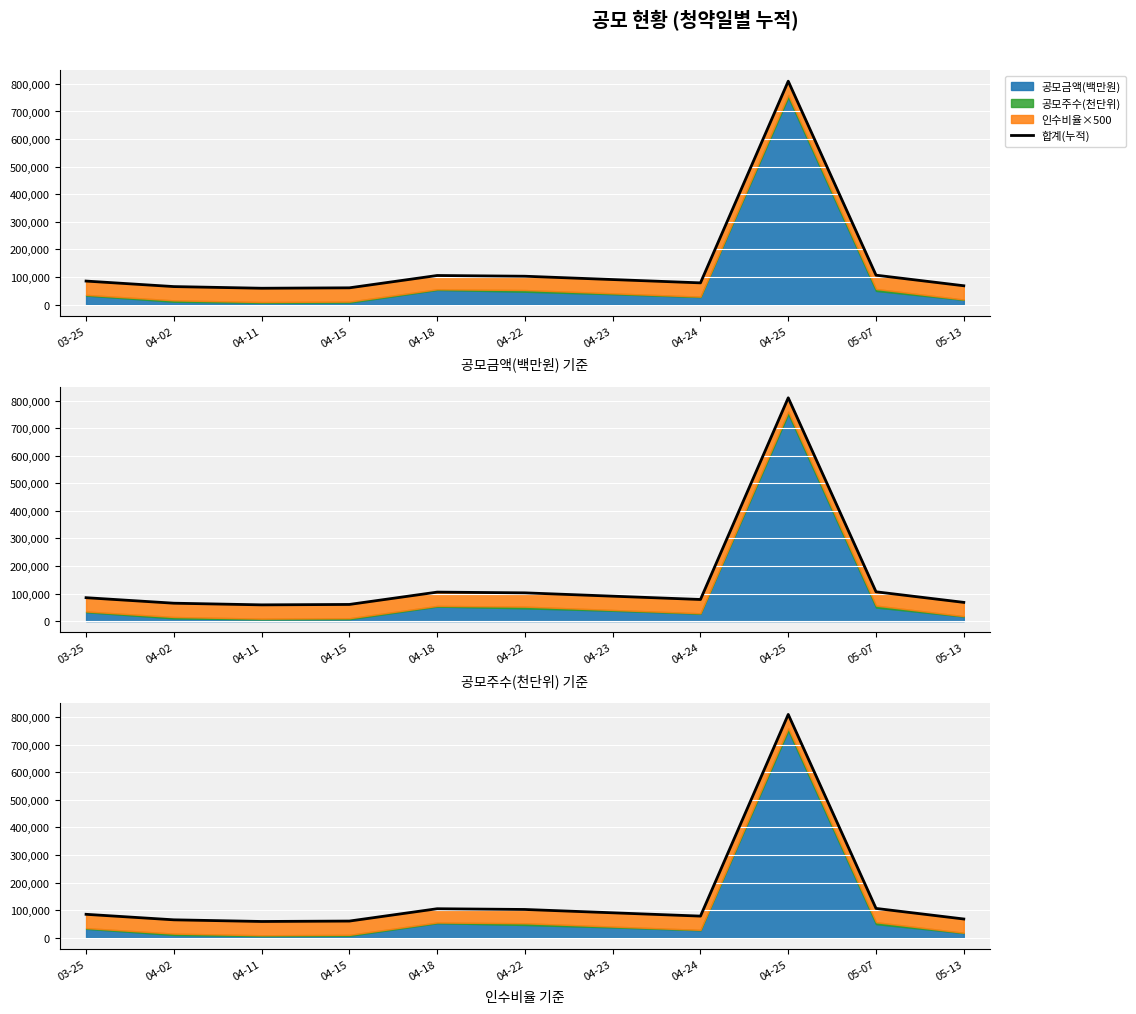

Reading left to right, what are all the values shown in this chart?

85000.0	65000.0	59000.0	60500.0	105200.0	102550.0	90500.0	78500.0	809933.6	106370.0	68000.0